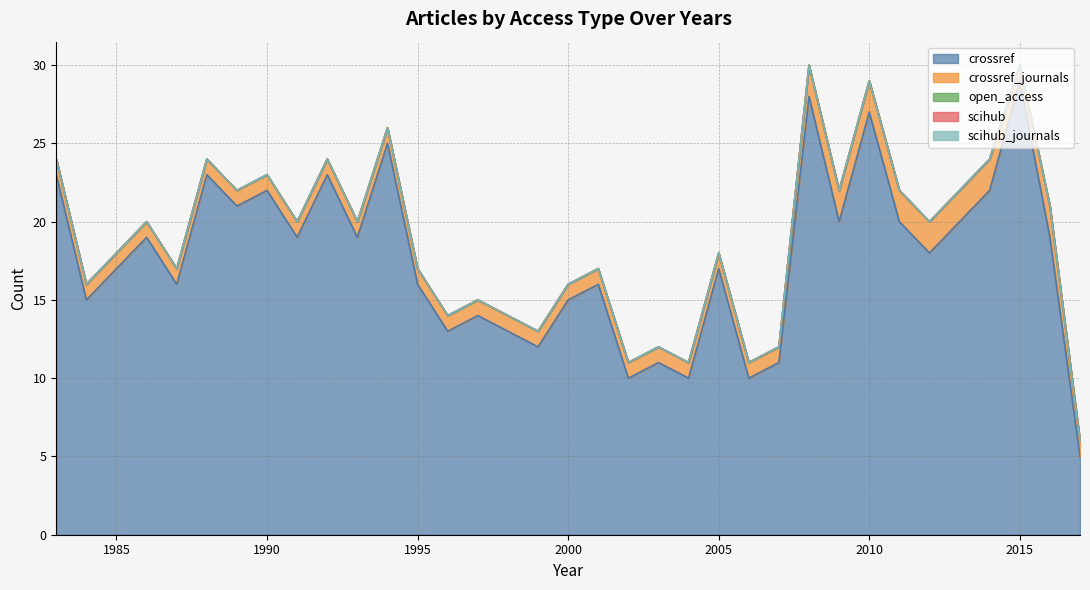

Where is the first local minimum for crossref?

1984